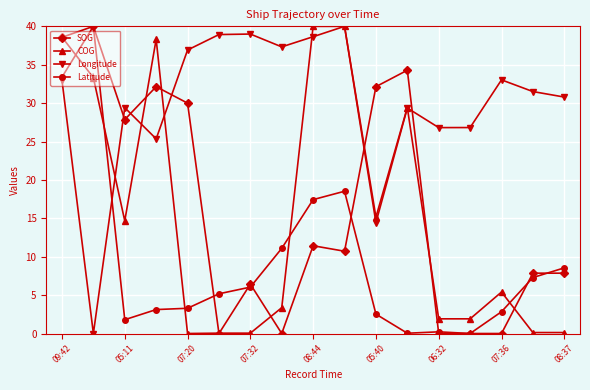

What is the maximum value shown in the chart?

40.0